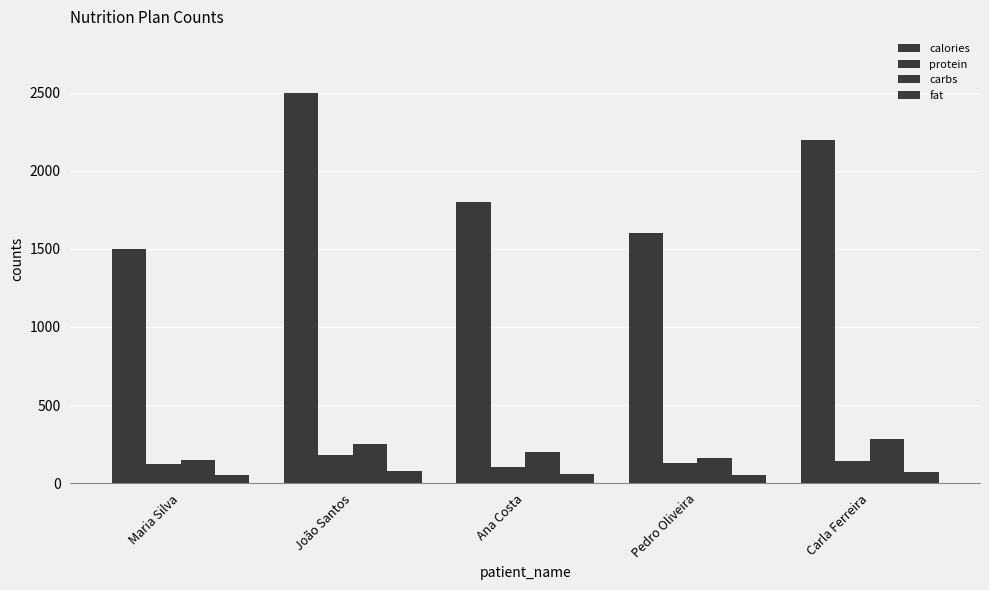

The value of fat at Carla Ferreira is 70. True or false?

True